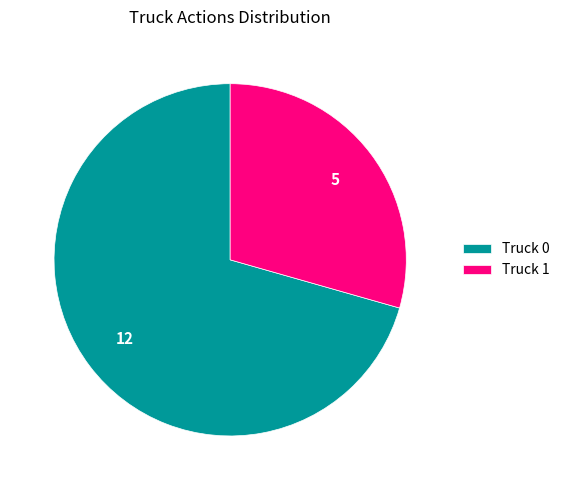

Which category has the smallest portion of the pie?

Truck 1